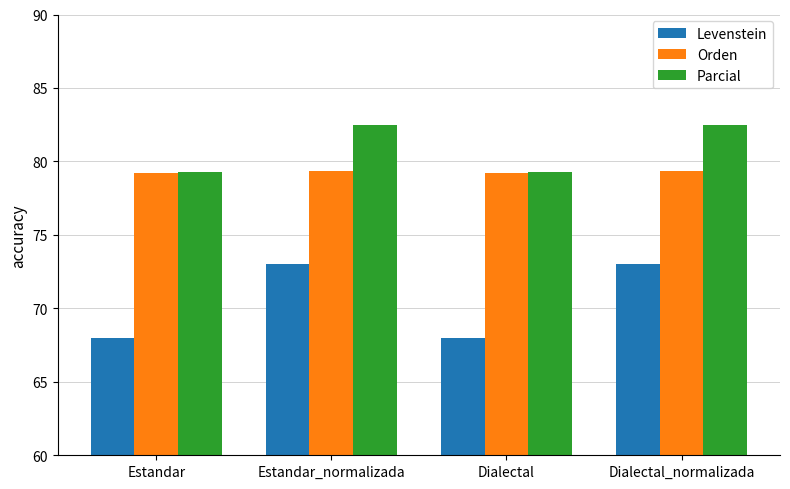

Rank the series by their maximum value, from highest to lowest.

Parcial, Orden, Levenstein